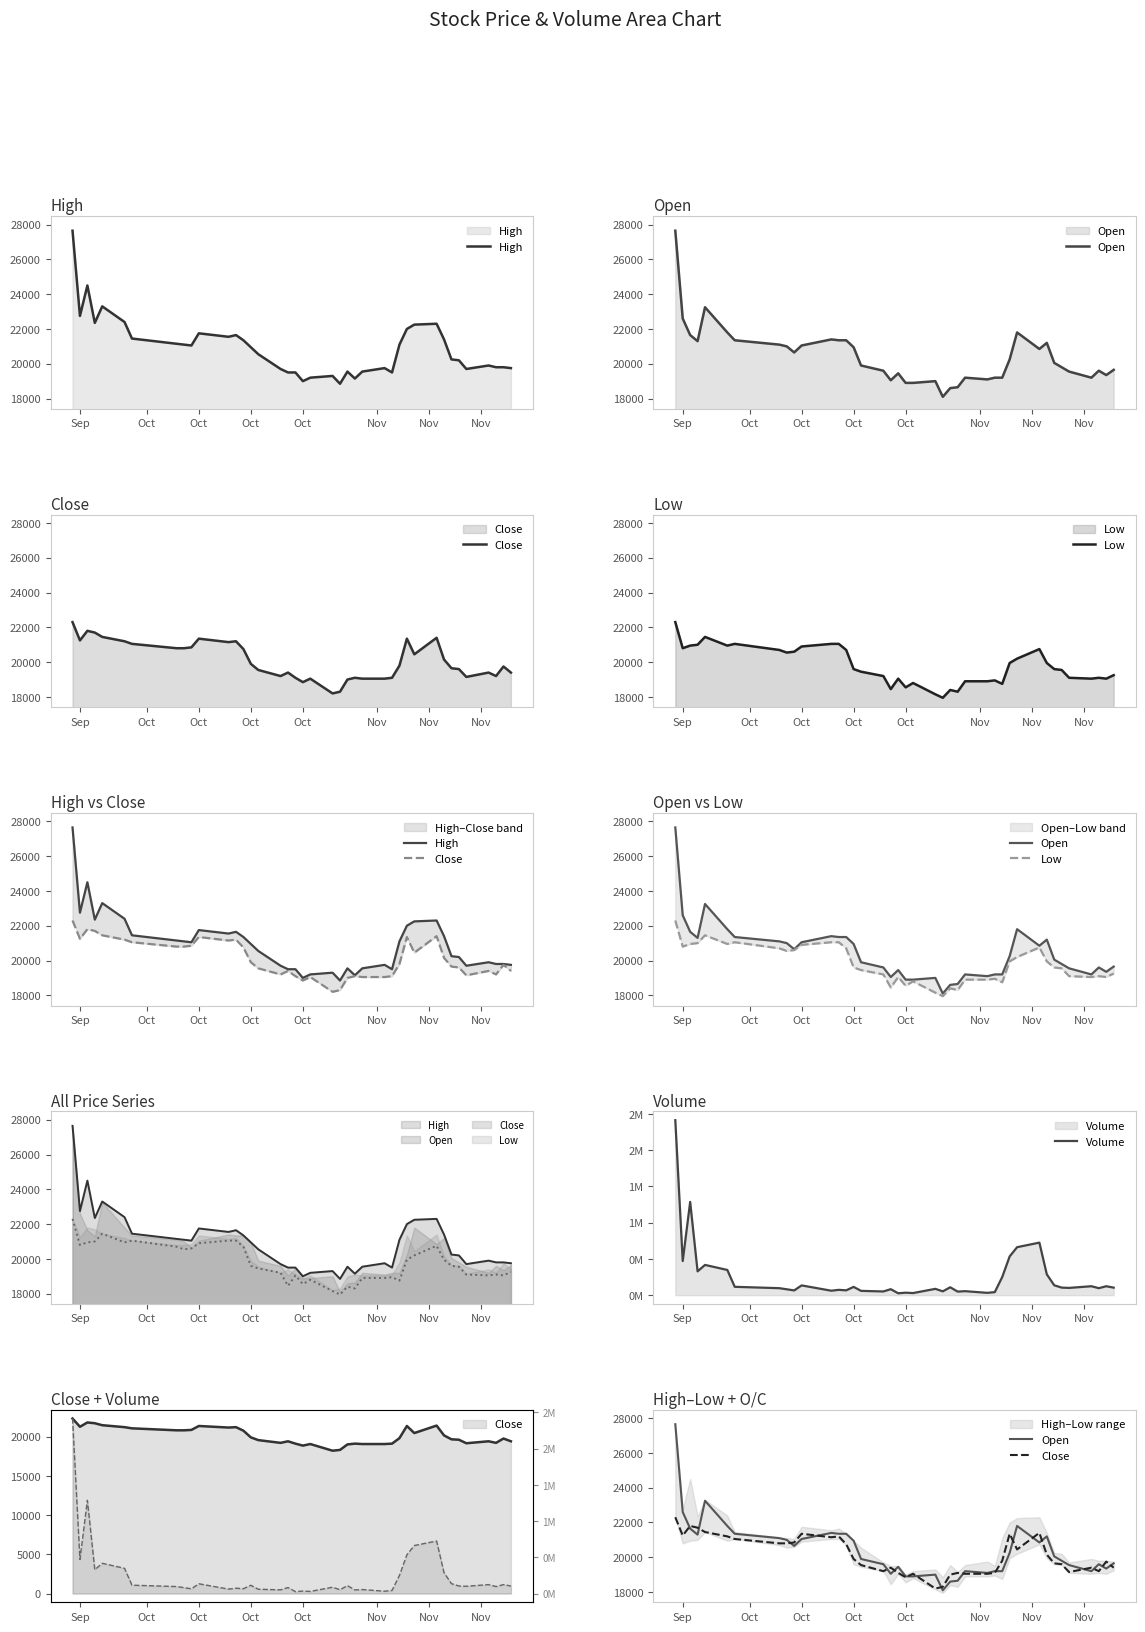

How many interior local peaks does the Volume series have?

13